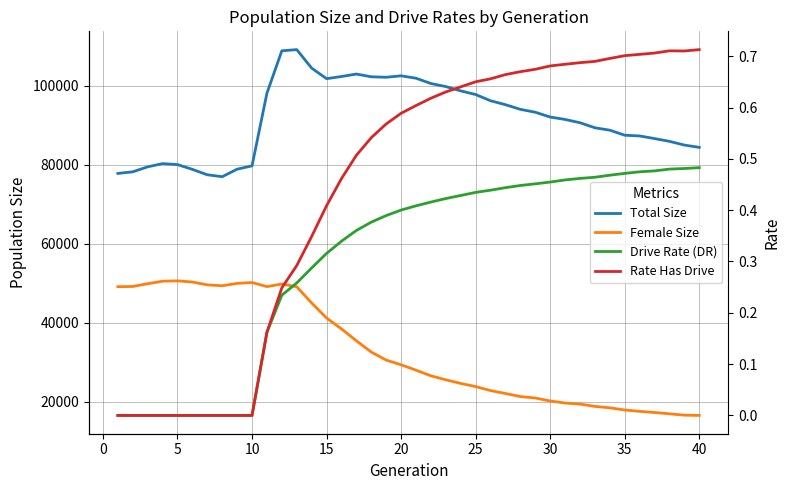

Reading left to right, list all the values displayed in this chart.

Total Size: 77803.0	78214.0	79473.0	80292.0	80043.0	78833.0	77467.0	76978.0	78879.0	79727.0	98097.0	108823.0	109121.0	104445.0	101773.0	102322.0	102943.0	102247.0	102133.0	102496.0	101888.0	100541.0	99775.0	98687.0	97761.0	96189.0	95194.0	94014.0	93284.0	92068.0	91460.0	90625.0	89353.0	88742.0	87470.0	87286.0	86626.0	85919.0	84980.0	84395.0
Female Size: 49161.0	49210.0	49918.0	50542.0	50636.0	50342.0	49623.0	49398.0	49998.0	50216.0	49181.0	49838.0	49142.0	45027.0	41237.0	38483.0	35477.0	32624.0	30598.0	29405.0	28045.0	26620.0	25604.0	24693.0	23893.0	22883.0	22144.0	21365.0	21007.0	20252.0	19730.0	19469.0	18885.0	18524.0	17972.0	17628.0	17344.0	17005.0	16669.0	16597.0
Drive Rate (DR): 0.0	0.0	0.0	0.0	0.0	0.0	0.0	0.0	0.0	0.0	0.2	0.2	0.3	0.3	0.3	0.3	0.4	0.4	0.4	0.4	0.4	0.4	0.4	0.4	0.4	0.4	0.4	0.4	0.5	0.5	0.5	0.5	0.5	0.5	0.5	0.5	0.5	0.5	0.5	0.5
Rate Has Drive: 0.0	0.0	0.0	0.0	0.0	0.0	0.0	0.0	0.0	0.0	0.2	0.2	0.3	0.3	0.4	0.5	0.5	0.5	0.6	0.6	0.6	0.6	0.6	0.6	0.7	0.7	0.7	0.7	0.7	0.7	0.7	0.7	0.7	0.7	0.7	0.7	0.7	0.7	0.7	0.7